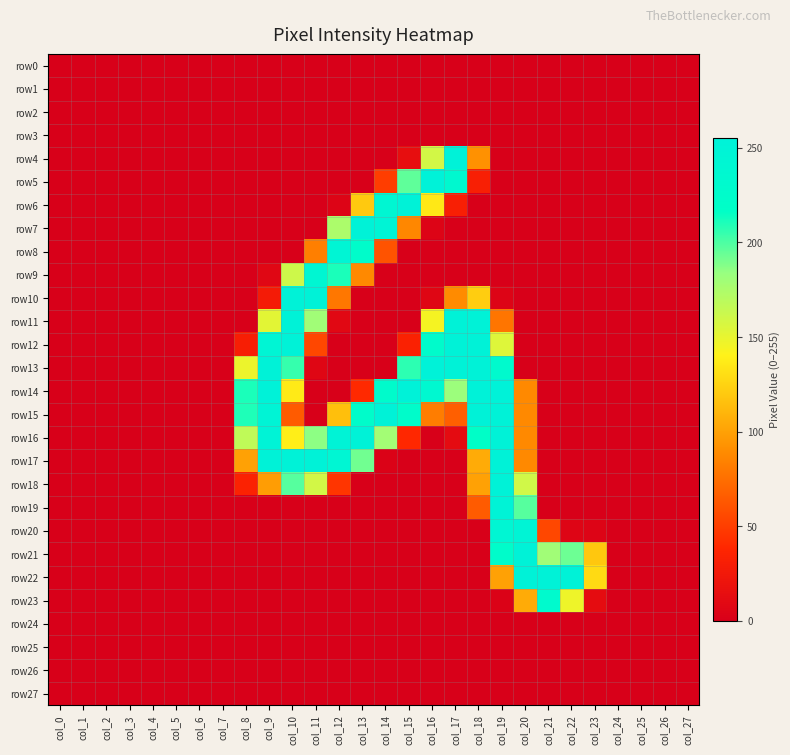

Reading left to right, list all the values displayed in this chart.

row0: col_0=0	col_1=0	col_2=0	col_3=0	col_4=0	col_5=0	col_6=0	col_7=0	col_8=0	col_9=0	col_10=0	col_11=0	col_12=0	col_13=0	col_14=0	col_15=0	col_16=0	col_17=0	col_18=0	col_19=0	col_20=0	col_21=0	col_22=0	col_23=0	col_24=0	col_25=0	col_26=0	col_27=0
row1: col_0=0	col_1=0	col_2=0	col_3=0	col_4=0	col_5=0	col_6=0	col_7=0	col_8=0	col_9=0	col_10=0	col_11=0	col_12=0	col_13=0	col_14=0	col_15=0	col_16=0	col_17=0	col_18=0	col_19=0	col_20=0	col_21=0	col_22=0	col_23=0	col_24=0	col_25=0	col_26=0	col_27=0
row2: col_0=0	col_1=0	col_2=0	col_3=0	col_4=0	col_5=0	col_6=0	col_7=0	col_8=0	col_9=0	col_10=0	col_11=0	col_12=0	col_13=0	col_14=0	col_15=0	col_16=0	col_17=0	col_18=0	col_19=0	col_20=0	col_21=0	col_22=0	col_23=0	col_24=0	col_25=0	col_26=0	col_27=0
row3: col_0=0	col_1=0	col_2=0	col_3=0	col_4=0	col_5=0	col_6=0	col_7=0	col_8=0	col_9=0	col_10=0	col_11=0	col_12=0	col_13=0	col_14=0	col_15=0	col_16=0	col_17=0	col_18=0	col_19=0	col_20=0	col_21=0	col_22=0	col_23=0	col_24=0	col_25=0	col_26=0	col_27=0
row4: col_0=0	col_1=0	col_2=0	col_3=0	col_4=0	col_5=0	col_6=0	col_7=0	col_8=0	col_9=0	col_10=0	col_11=0	col_12=0	col_13=0	col_14=0	col_15=15	col_16=159	col_17=254	col_18=92	col_19=0	col_20=0	col_21=0	col_22=0	col_23=0	col_24=0	col_25=0	col_26=0	col_27=0
row5: col_0=0	col_1=0	col_2=0	col_3=0	col_4=0	col_5=0	col_6=0	col_7=0	col_8=0	col_9=0	col_10=0	col_11=0	col_12=0	col_13=0	col_14=50	col_15=196	col_16=254	col_17=236	col_18=32	col_19=0	col_20=0	col_21=0	col_22=0	col_23=0	col_24=0	col_25=0	col_26=0	col_27=0
row6: col_0=0	col_1=0	col_2=0	col_3=0	col_4=0	col_5=0	col_6=0	col_7=0	col_8=0	col_9=0	col_10=0	col_11=0	col_12=5	col_13=120	col_14=242	col_15=253	col_16=135	col_17=32	col_18=0	col_19=0	col_20=0	col_21=0	col_22=0	col_23=0	col_24=0	col_25=0	col_26=0	col_27=0
row7: col_0=0	col_1=0	col_2=0	col_3=0	col_4=0	col_5=0	col_6=0	col_7=0	col_8=0	col_9=0	col_10=0	col_11=0	col_12=175	col_13=253	col_14=247	col_15=87	col_16=5	col_17=0	col_18=0	col_19=0	col_20=0	col_21=0	col_22=0	col_23=0	col_24=0	col_25=0	col_26=0	col_27=0
row8: col_0=0	col_1=0	col_2=0	col_3=0	col_4=0	col_5=0	col_6=0	col_7=0	col_8=0	col_9=0	col_10=0	col_11=83	col_12=246	col_13=224	col_14=61	col_15=0	col_16=0	col_17=0	col_18=0	col_19=0	col_20=0	col_21=0	col_22=0	col_23=0	col_24=0	col_25=0	col_26=0	col_27=0
row9: col_0=0	col_1=0	col_2=0	col_3=0	col_4=0	col_5=0	col_6=0	col_7=0	col_8=0	col_9=8	col_10=161	col_11=242	col_12=211	col_13=88	col_14=0	col_15=0	col_16=0	col_17=0	col_18=0	col_19=0	col_20=0	col_21=0	col_22=0	col_23=0	col_24=0	col_25=0	col_26=0	col_27=0
row10: col_0=0	col_1=0	col_2=0	col_3=0	col_4=0	col_5=0	col_6=0	col_7=0	col_8=0	col_9=28	col_10=253	col_11=253	col_12=79	col_13=0	col_14=0	col_15=0	col_16=7	col_17=89	col_18=122	col_19=5	col_20=0	col_21=0	col_22=0	col_23=0	col_24=0	col_25=0	col_26=0	col_27=0
row11: col_0=0	col_1=0	col_2=0	col_3=0	col_4=0	col_5=0	col_6=0	col_7=0	col_8=0	col_9=152	col_10=253	col_11=180	col_12=9	col_13=0	col_14=0	col_15=0	col_16=144	col_17=253	col_18=253	col_19=78	col_20=0	col_21=0	col_22=0	col_23=0	col_24=0	col_25=0	col_26=0	col_27=0
row12: col_0=0	col_1=0	col_2=0	col_3=0	col_4=0	col_5=0	col_6=0	col_7=0	col_8=31	col_9=246	col_10=253	col_11=55	col_12=0	col_13=0	col_14=0	col_15=34	col_16=226	col_17=253	col_18=253	col_19=154	col_20=0	col_21=0	col_22=0	col_23=0	col_24=0	col_25=0	col_26=0	col_27=0
row13: col_0=0	col_1=0	col_2=0	col_3=0	col_4=0	col_5=0	col_6=0	col_7=0	col_8=148	col_9=253	col_10=205	col_11=7	col_12=0	col_13=0	col_14=0	col_15=207	col_16=254	col_17=253	col_18=253	col_19=231	col_20=0	col_21=0	col_22=0	col_23=0	col_24=0	col_25=0	col_26=0	col_27=0
row14: col_0=0	col_1=0	col_2=0	col_3=0	col_4=0	col_5=0	col_6=0	col_7=0	col_8=211	col_9=254	col_10=136	col_11=0	col_12=0	col_13=40	col_14=226	col_15=254	col_16=237	col_17=182	col_18=254	col_19=255	col_20=88	col_21=0	col_22=0	col_23=0	col_24=0	col_25=0	col_26=0	col_27=0
row15: col_0=0	col_1=0	col_2=0	col_3=0	col_4=0	col_5=0	col_6=0	col_7=0	col_8=210	col_9=248	col_10=65	col_11=0	col_12=115	col_13=224	col_14=253	col_15=224	col_16=82	col_17=67	col_18=253	col_19=253	col_20=88	col_21=0	col_22=0	col_23=0	col_24=0	col_25=0	col_26=0	col_27=0
row16: col_0=0	col_1=0	col_2=0	col_3=0	col_4=0	col_5=0	col_6=0	col_7=0	col_8=167	col_9=250	col_10=138	col_11=186	col_12=250	col_13=253	col_14=179	col_15=39	col_16=0	col_17=12	col_18=218	col_19=253	col_20=88	col_21=0	col_22=0	col_23=0	col_24=0	col_25=0	col_26=0	col_27=0
row17: col_0=0	col_1=0	col_2=0	col_3=0	col_4=0	col_5=0	col_6=0	col_7=0	col_8=100	col_9=253	col_10=253	col_11=253	col_12=243	col_13=192	col_14=3	col_15=0	col_16=0	col_17=0	col_18=105	col_19=253	col_20=88	col_21=0	col_22=0	col_23=0	col_24=0	col_25=0	col_26=0	col_27=0
row18: col_0=0	col_1=0	col_2=0	col_3=0	col_4=0	col_5=0	col_6=0	col_7=0	col_8=35	col_9=98	col_10=198	col_11=159	col_12=46	col_13=0	col_14=0	col_15=0	col_16=0	col_17=0	col_18=100	col_19=253	col_20=160	col_21=0	col_22=0	col_23=0	col_24=0	col_25=0	col_26=0	col_27=0
row19: col_0=0	col_1=0	col_2=0	col_3=0	col_4=0	col_5=0	col_6=0	col_7=0	col_8=0	col_9=0	col_10=0	col_11=0	col_12=0	col_13=0	col_14=0	col_15=0	col_16=0	col_17=0	col_18=65	col_19=250	col_20=198	col_21=0	col_22=0	col_23=0	col_24=0	col_25=0	col_26=0	col_27=0
row20: col_0=0	col_1=0	col_2=0	col_3=0	col_4=0	col_5=0	col_6=0	col_7=0	col_8=0	col_9=0	col_10=0	col_11=0	col_12=0	col_13=0	col_14=0	col_15=0	col_16=0	col_17=0	col_18=0	col_19=243	col_20=249	col_21=55	col_22=6	col_23=5	col_24=0	col_25=0	col_26=0	col_27=0
row21: col_0=0	col_1=0	col_2=0	col_3=0	col_4=0	col_5=0	col_6=0	col_7=0	col_8=0	col_9=0	col_10=0	col_11=0	col_12=0	col_13=0	col_14=0	col_15=0	col_16=0	col_17=0	col_18=0	col_19=224	col_20=253	col_21=180	col_22=193	col_23=119	col_24=0	col_25=0	col_26=0	col_27=0
row22: col_0=0	col_1=0	col_2=0	col_3=0	col_4=0	col_5=0	col_6=0	col_7=0	col_8=0	col_9=0	col_10=0	col_11=0	col_12=0	col_13=0	col_14=0	col_15=0	col_16=0	col_17=0	col_18=0	col_19=100	col_20=253	col_21=253	col_22=253	col_23=128	col_24=0	col_25=0	col_26=0	col_27=0
row23: col_0=0	col_1=0	col_2=0	col_3=0	col_4=0	col_5=0	col_6=0	col_7=0	col_8=0	col_9=0	col_10=0	col_11=0	col_12=0	col_13=0	col_14=0	col_15=0	col_16=0	col_17=0	col_18=0	col_19=3	col_20=105	col_21=230	col_22=147	col_23=13	col_24=0	col_25=0	col_26=0	col_27=0
row24: col_0=0	col_1=0	col_2=0	col_3=0	col_4=0	col_5=0	col_6=0	col_7=0	col_8=0	col_9=0	col_10=0	col_11=0	col_12=0	col_13=0	col_14=0	col_15=0	col_16=0	col_17=0	col_18=0	col_19=0	col_20=0	col_21=0	col_22=0	col_23=0	col_24=0	col_25=0	col_26=0	col_27=0
row25: col_0=0	col_1=0	col_2=0	col_3=0	col_4=0	col_5=0	col_6=0	col_7=0	col_8=0	col_9=0	col_10=0	col_11=0	col_12=0	col_13=0	col_14=0	col_15=0	col_16=0	col_17=0	col_18=0	col_19=0	col_20=0	col_21=0	col_22=0	col_23=0	col_24=0	col_25=0	col_26=0	col_27=0
row26: col_0=0	col_1=0	col_2=0	col_3=0	col_4=0	col_5=0	col_6=0	col_7=0	col_8=0	col_9=0	col_10=0	col_11=0	col_12=0	col_13=0	col_14=0	col_15=0	col_16=0	col_17=0	col_18=0	col_19=0	col_20=0	col_21=0	col_22=0	col_23=0	col_24=0	col_25=0	col_26=0	col_27=0
row27: col_0=0	col_1=0	col_2=0	col_3=0	col_4=0	col_5=0	col_6=0	col_7=0	col_8=0	col_9=0	col_10=0	col_11=0	col_12=0	col_13=0	col_14=0	col_15=0	col_16=0	col_17=0	col_18=0	col_19=0	col_20=0	col_21=0	col_22=0	col_23=0	col_24=0	col_25=0	col_26=0	col_27=0